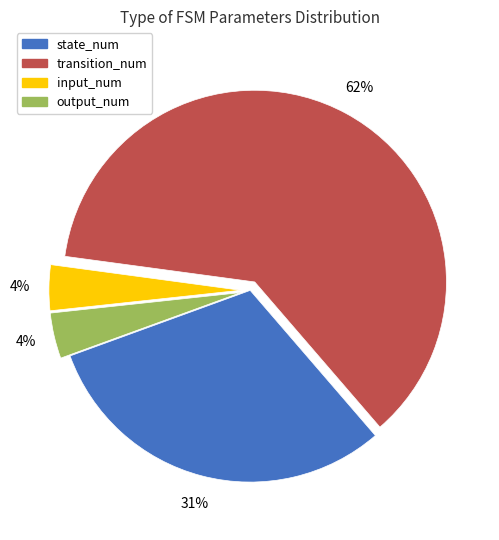

Do output_num and state_num together represent more than half of the pie?

No